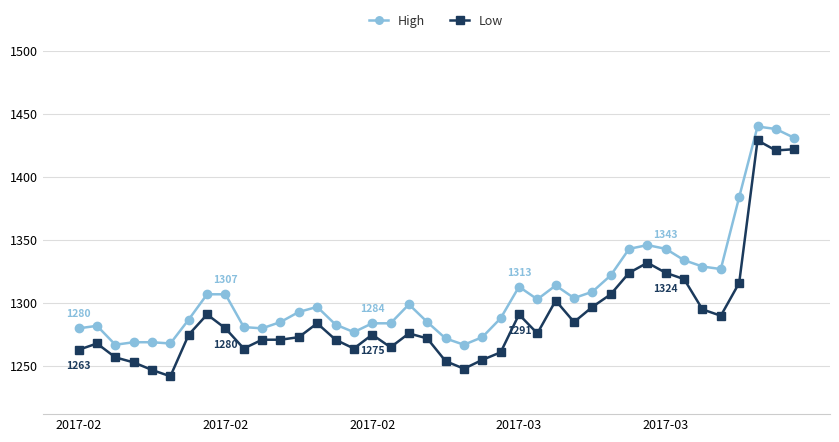

List the series in order of their peak value, highest first.

High, Low